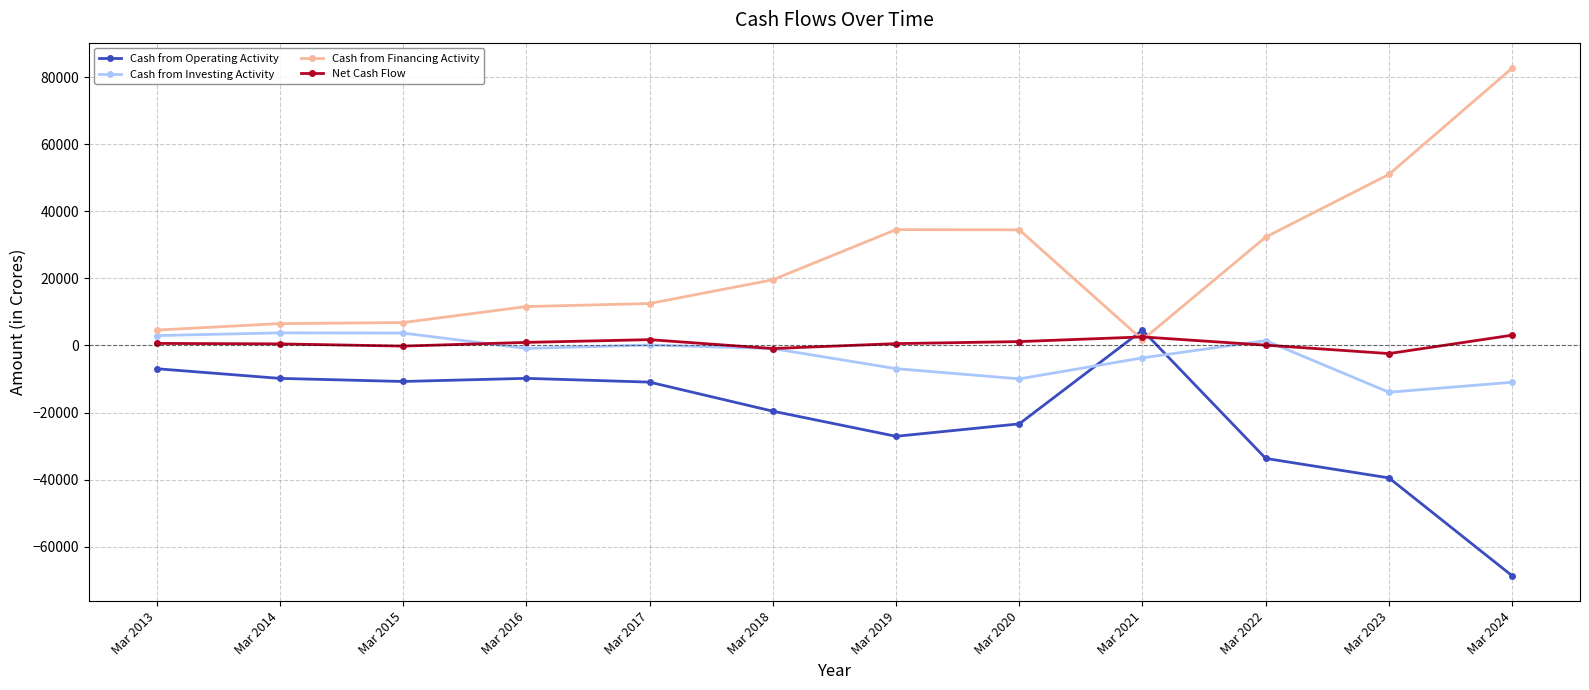

Where do Cash from Investing Activity and Cash from Operating Activity first cross each other?

Mar 2020 and Mar 2021